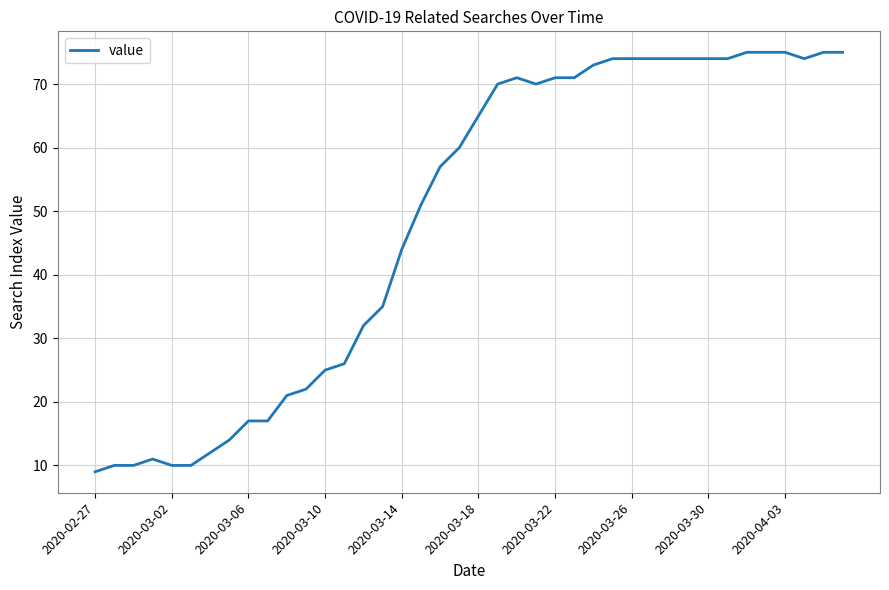

What is the minimum value shown in the chart?

9